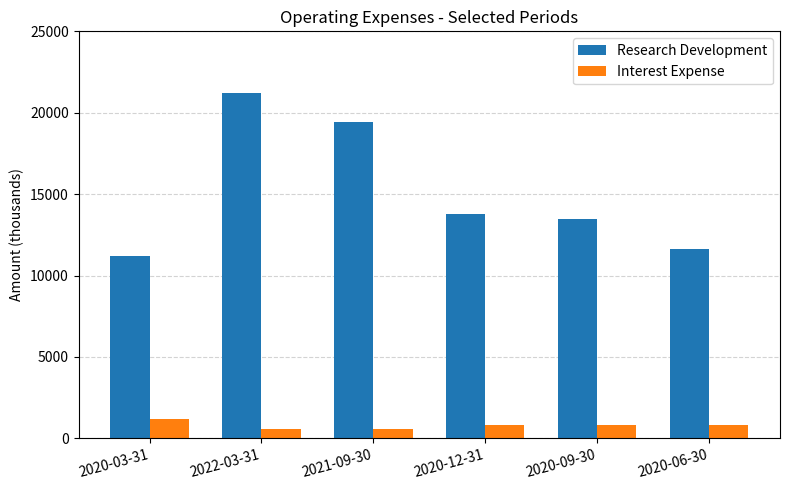

What is the sum of the Interest Expense values at 2020-06-30 and 2020-03-31?

2000